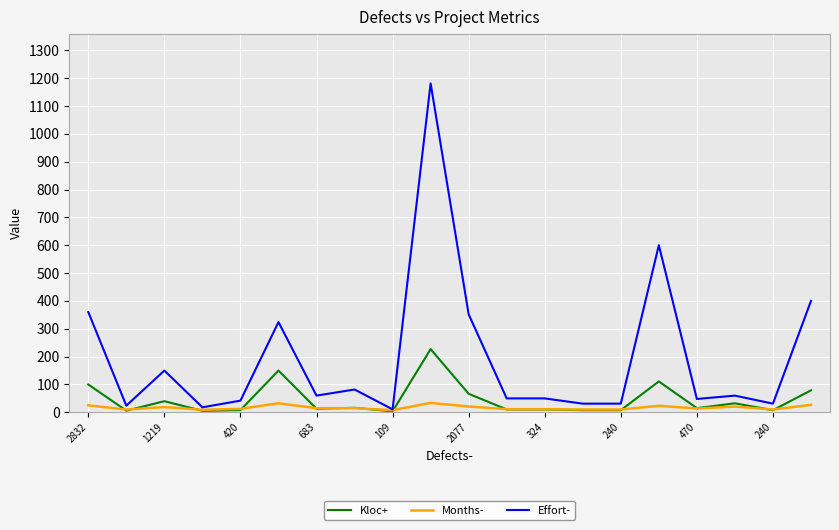

List the series in order of their overall mean, highest first.

Effort-, Kloc+, Months-